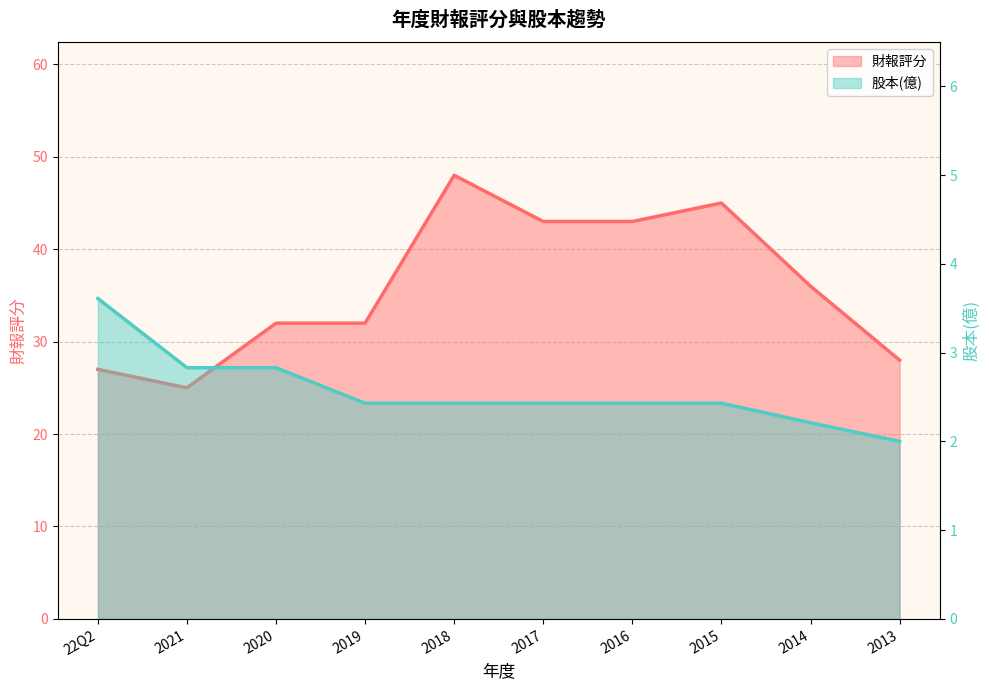

True or false: 財報評分 and 股本(億) cross at least once.

False